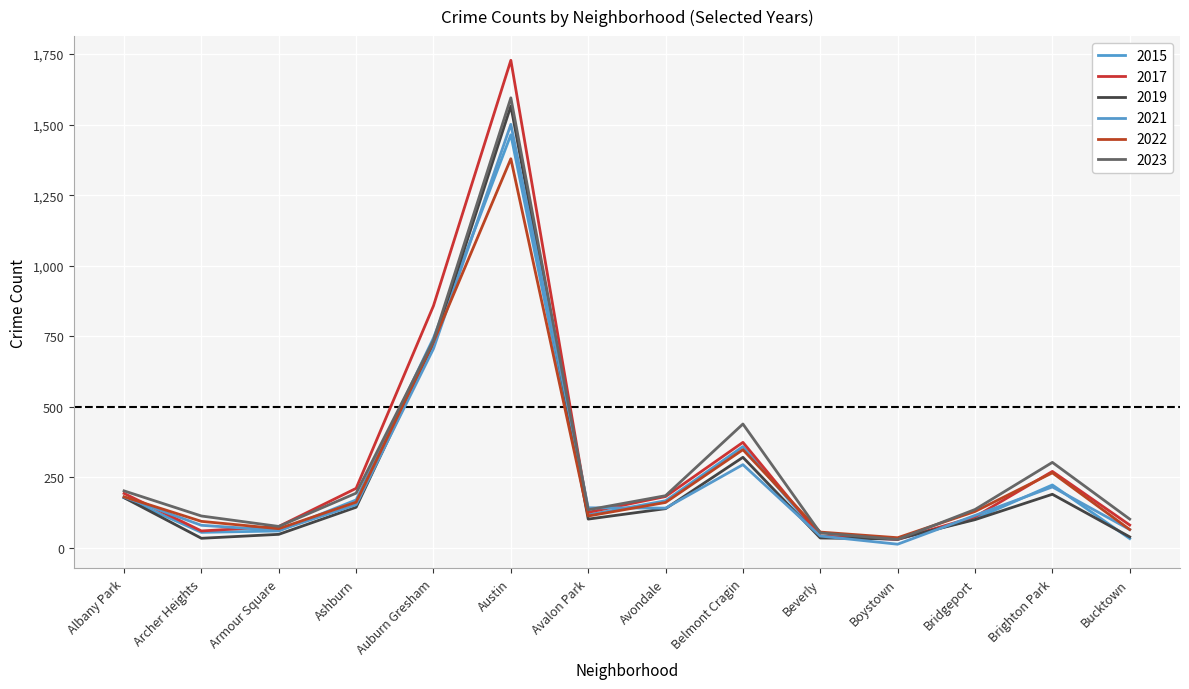

How many lines are shown in the chart?

6